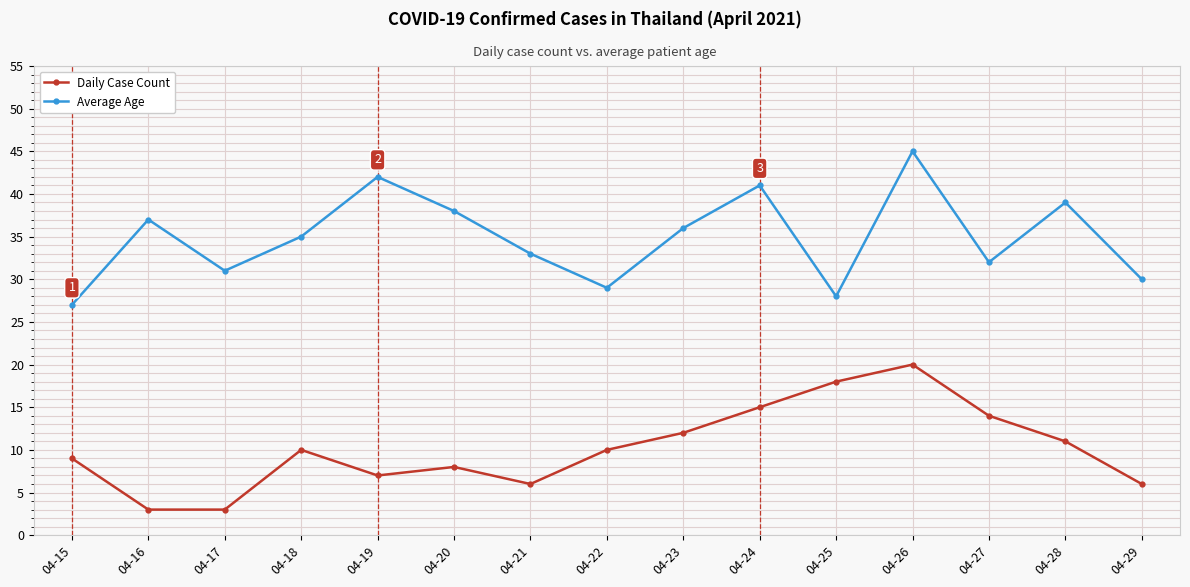

Which category has the highest value across all series?

04-26